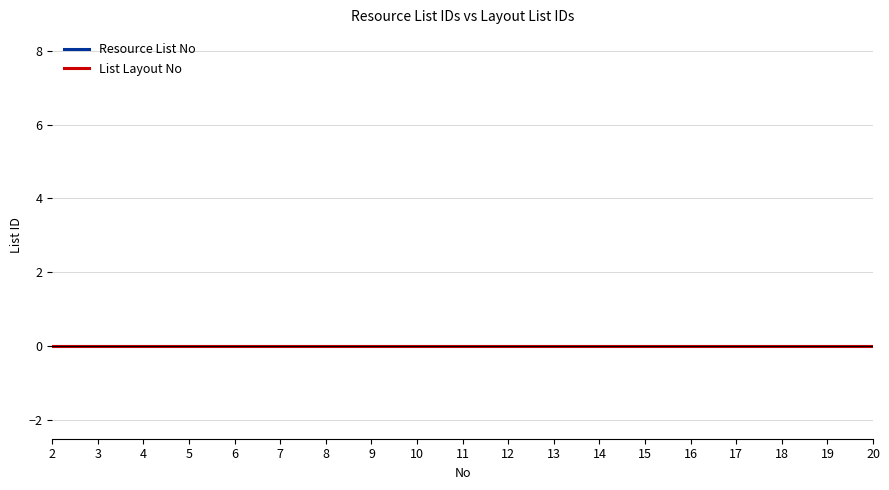

The List Layout No series shows 0.0 at 13. True or false?

True